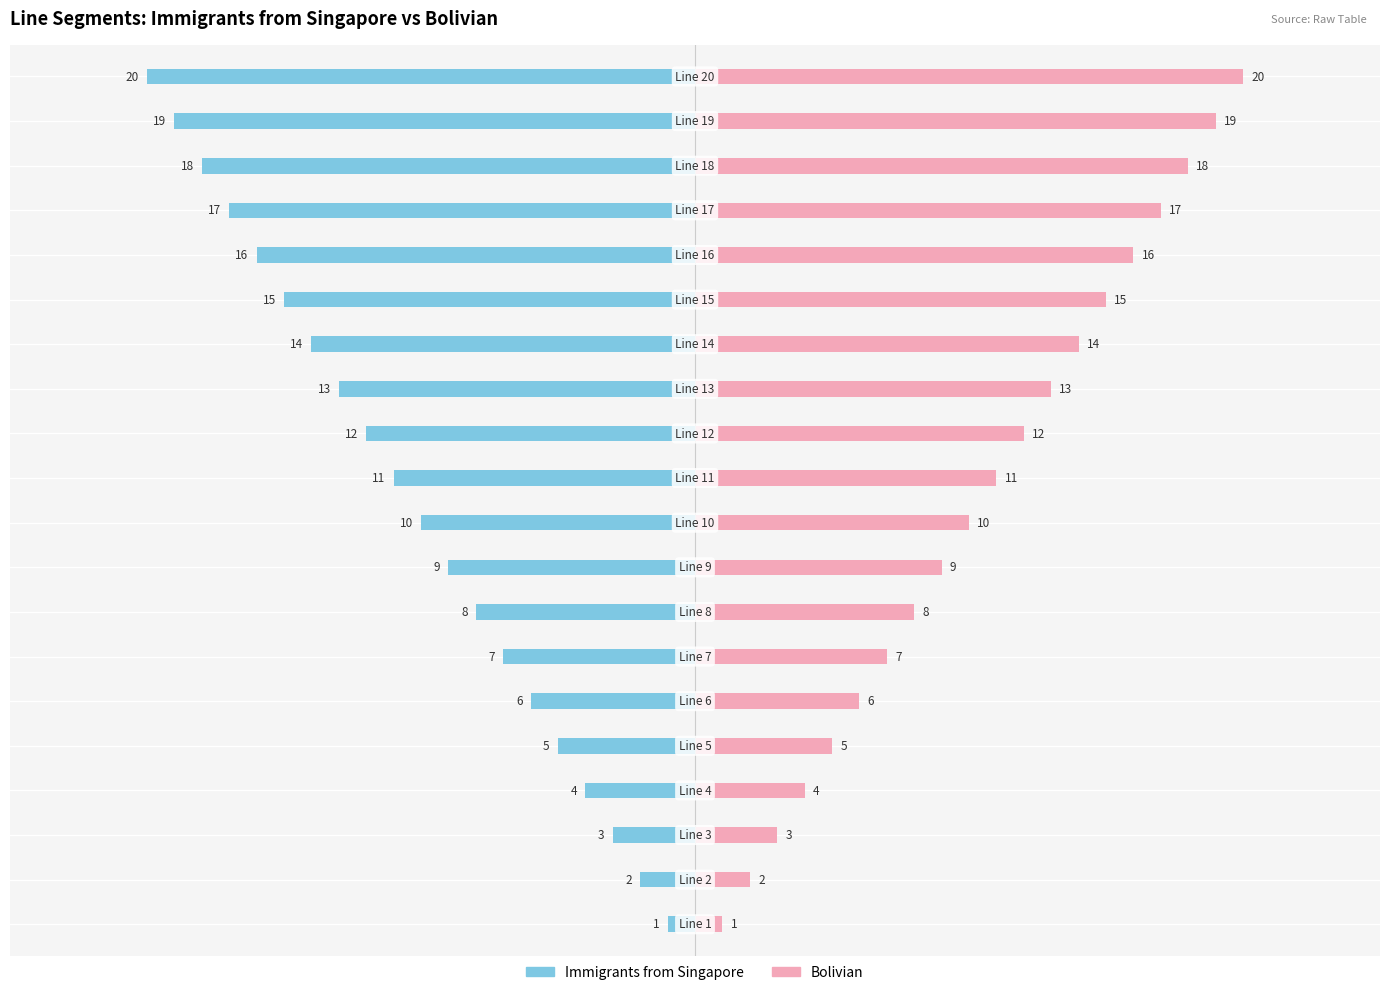

Count the number of data series in this chart.

2